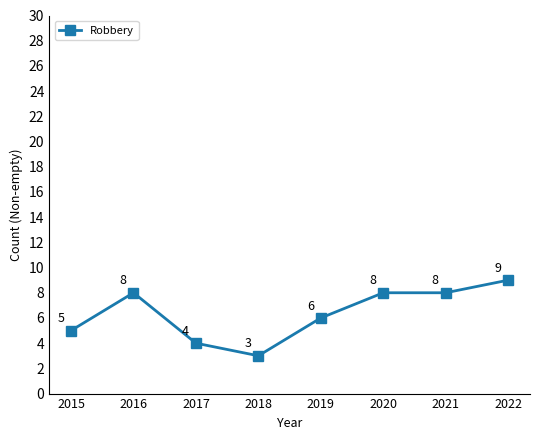

Is it true that the value at 2015 is 8?

False